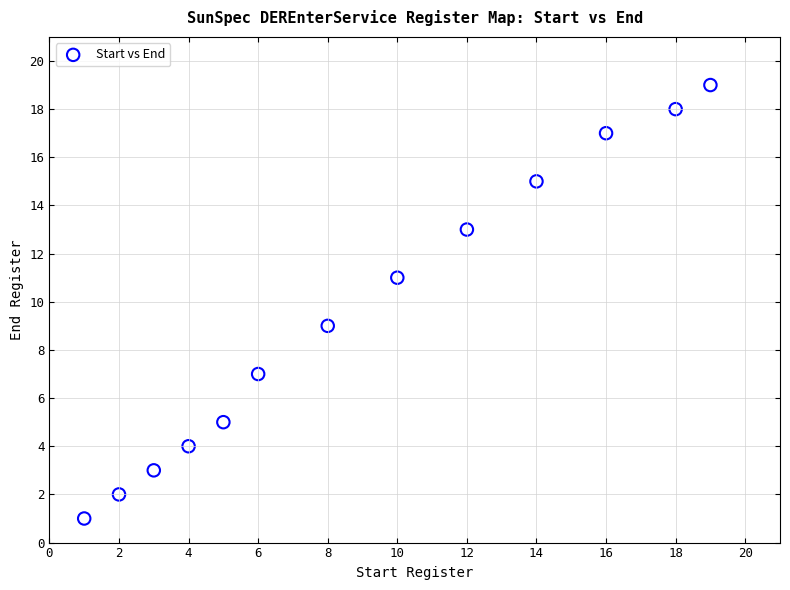

What is the range of X values (max minus min)?

18